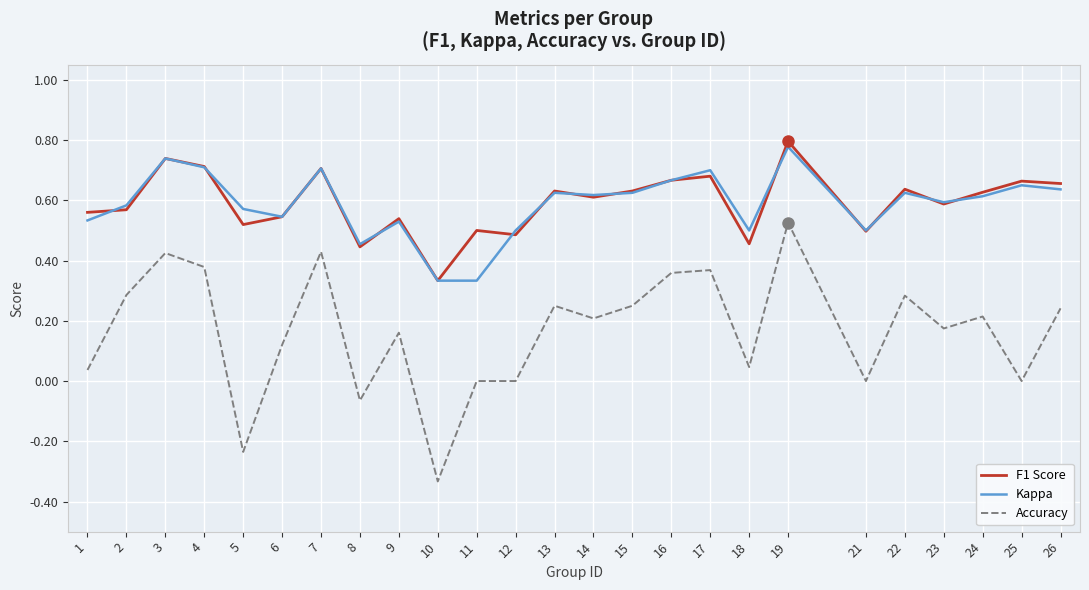

What is the total value across all series at 6?

1.2